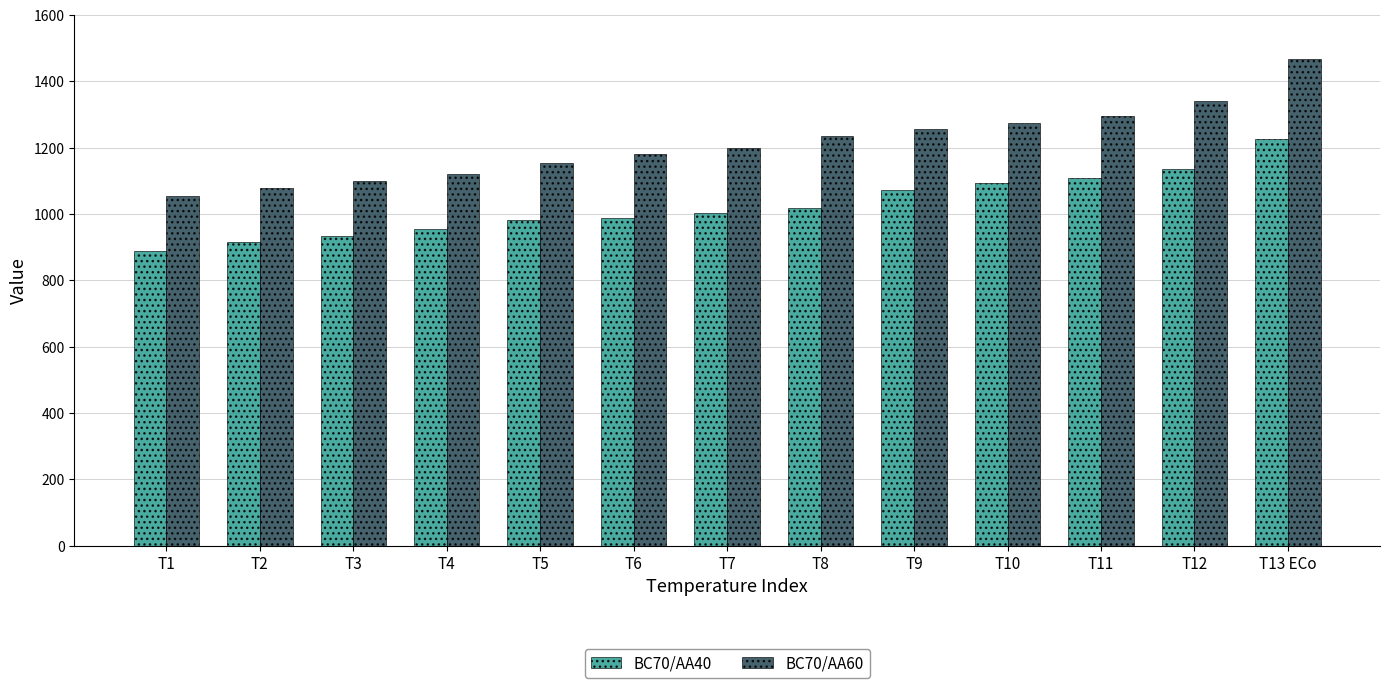

Does the chart contain stacked bars?

No